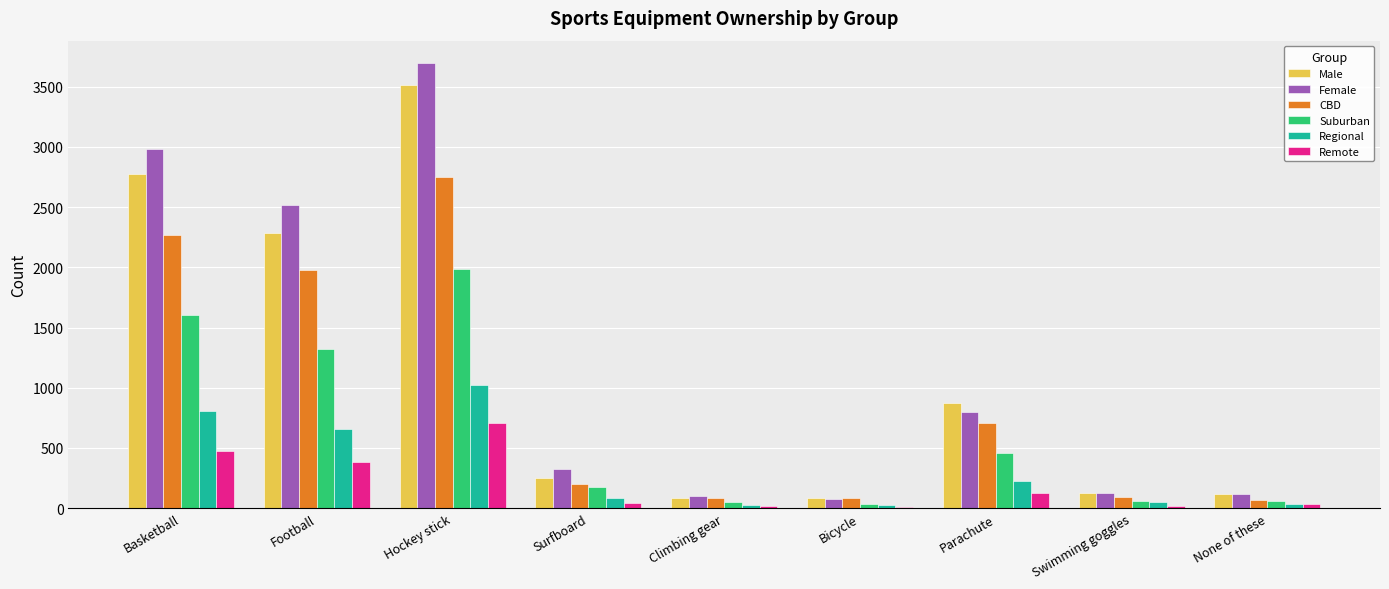

Is it true that Female equals 184 at Surfboard?

False